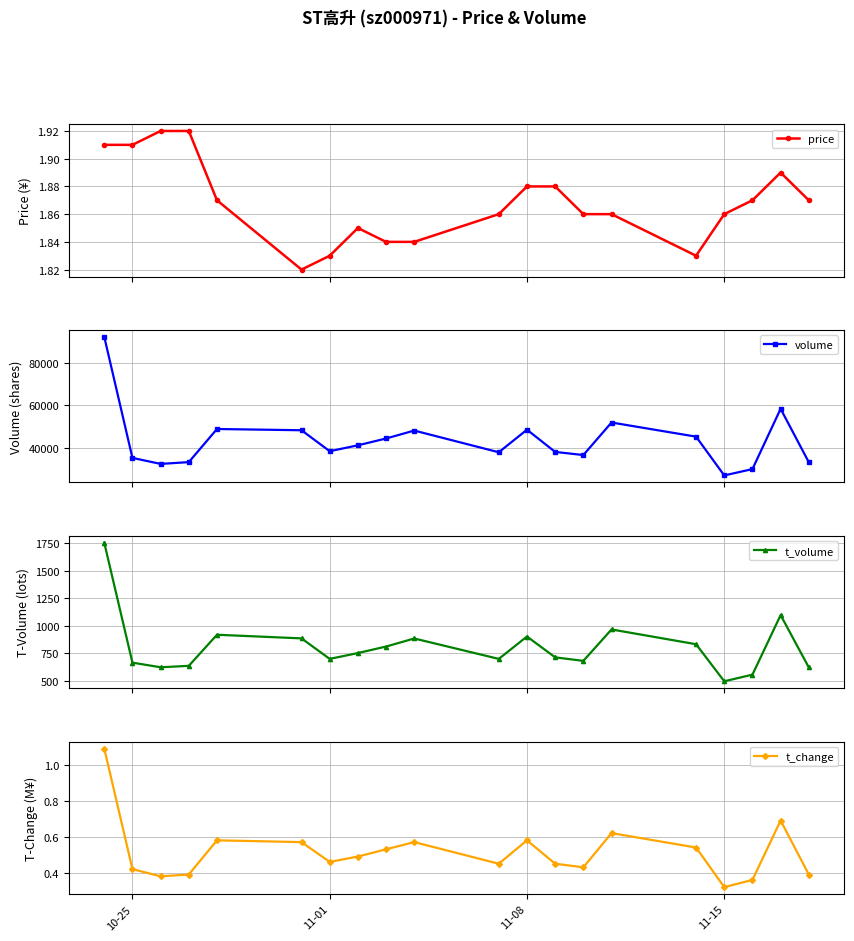

How many price values are between 1 and 2?

20